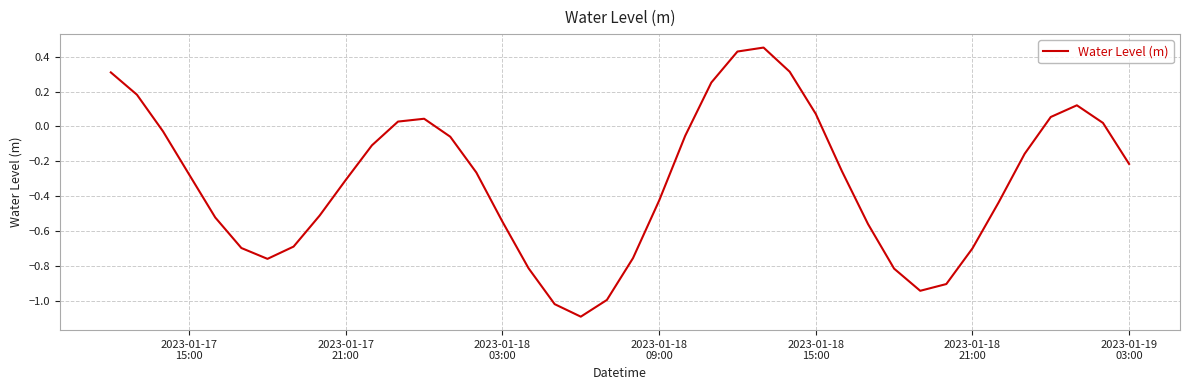

What is the difference between the maximum and minimum values?

1.5